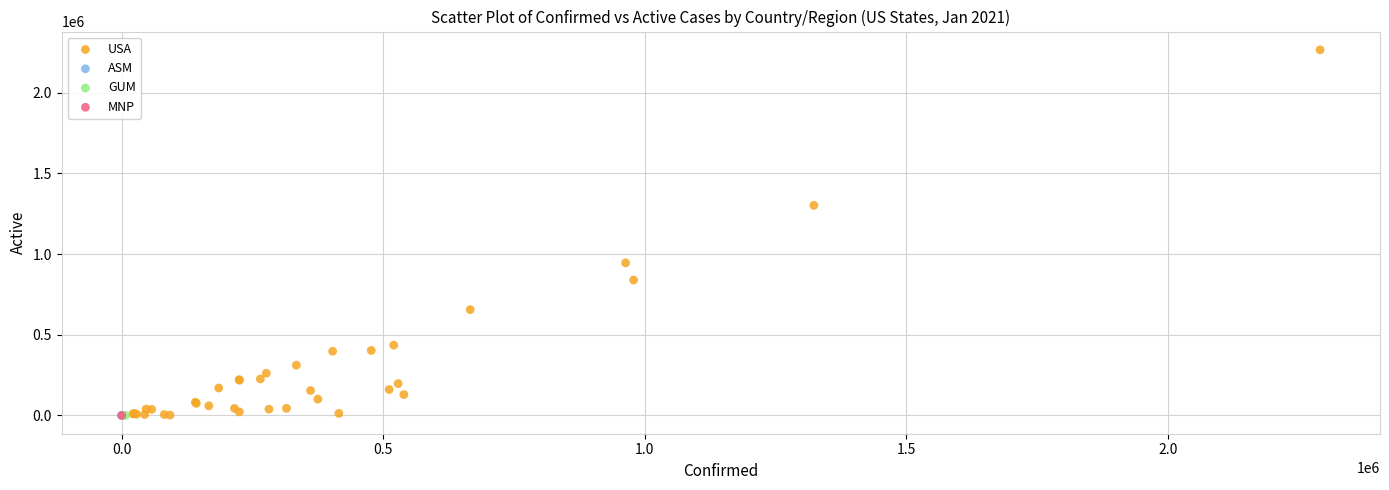

What are all the series names shown in the legend?

USA, ASM, GUM, MNP